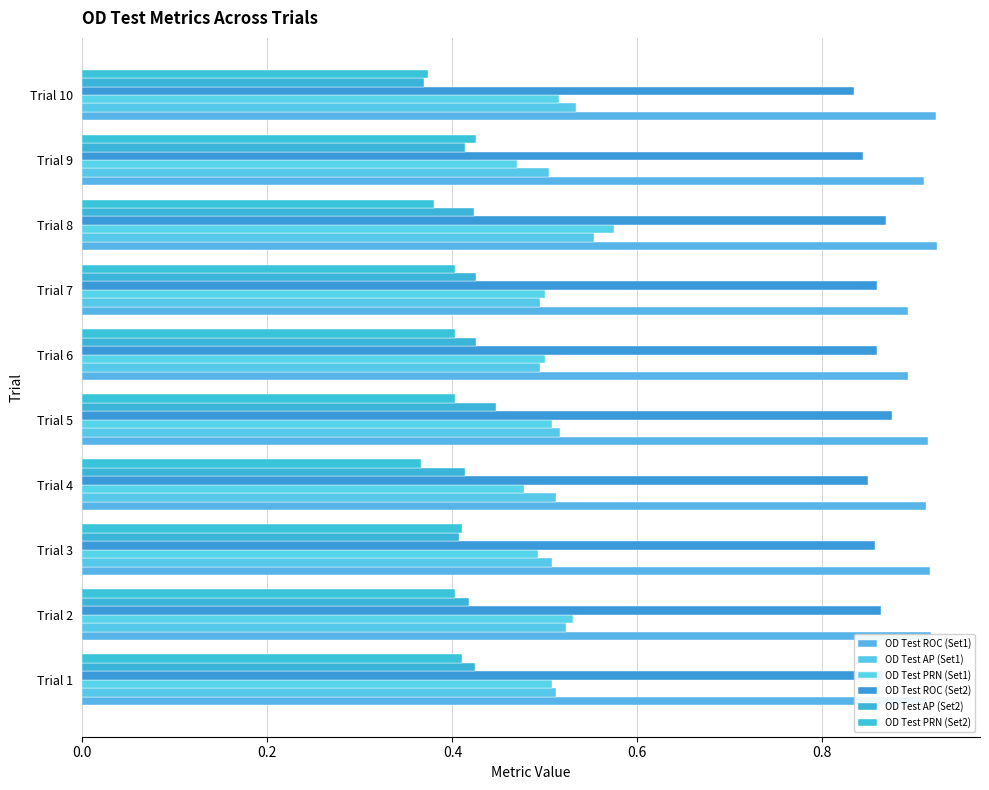

How many distinct data groups are displayed?

6